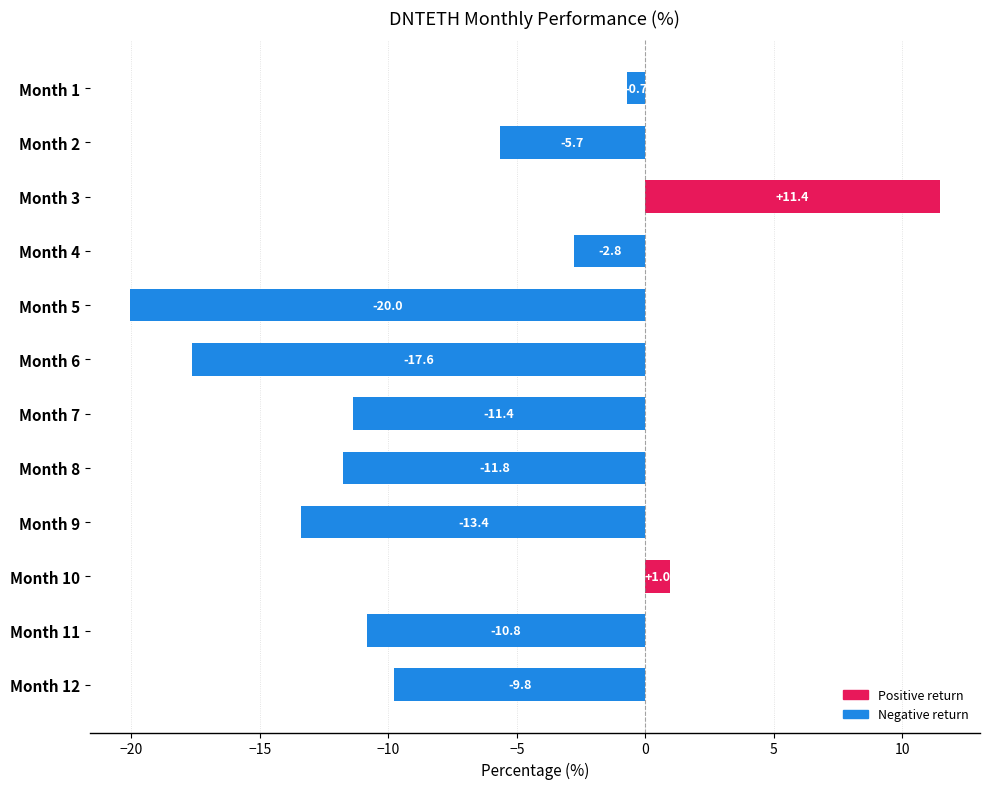

Reading bottom to top, extract all data points from this chart.

Month 12=-9.8	Month 11=-10.8	Month 10=1.0	Month 9=-13.4	Month 8=-11.8	Month 7=-11.4	Month 6=-17.6	Month 5=-20.0	Month 4=-2.8	Month 3=11.4	Month 2=-5.7	Month 1=-0.7